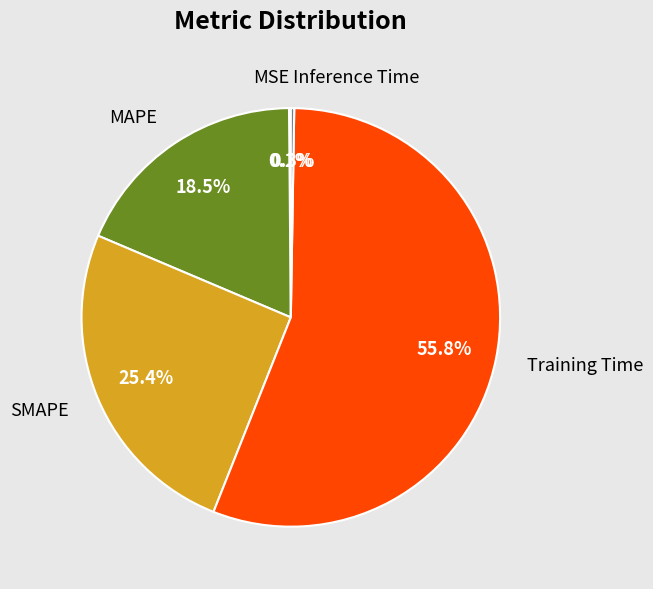

Which category has the biggest portion of the pie?

Training Time